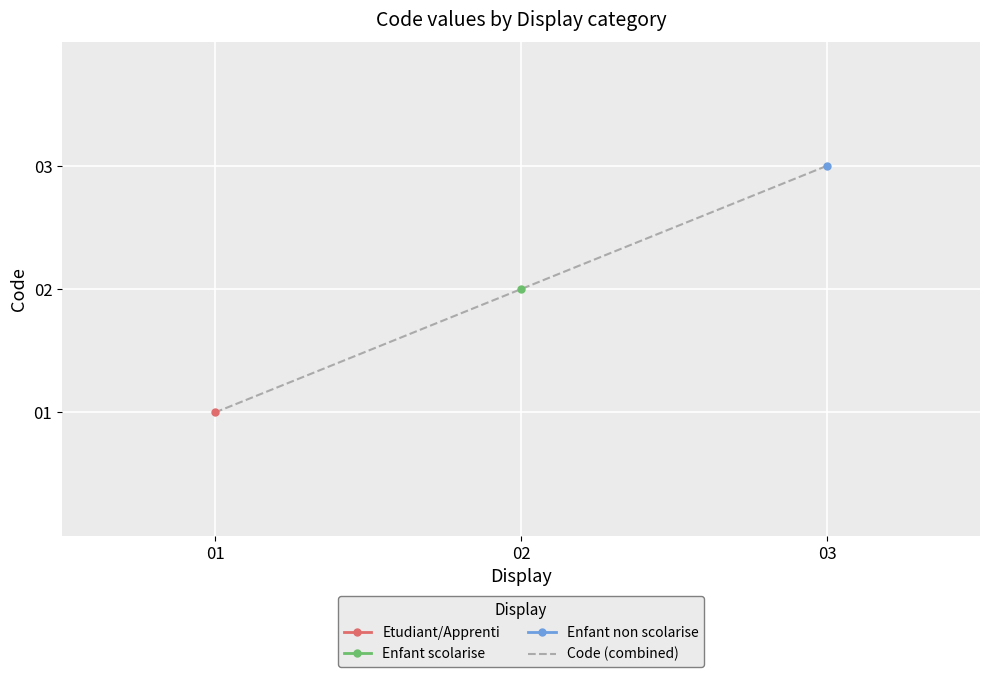

Which label corresponds to the smallest value in the chart?

01